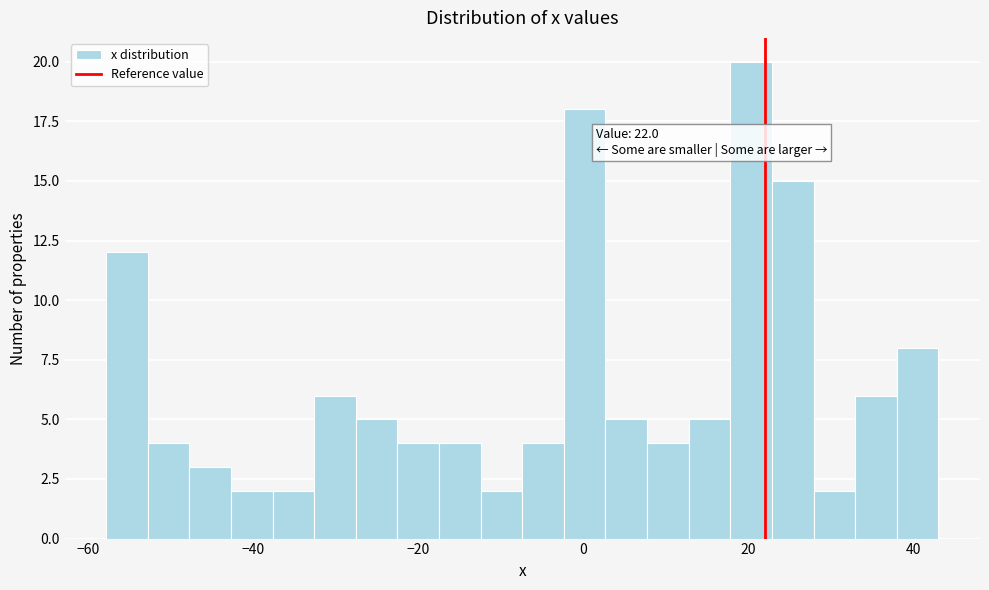

Around what value on the x-axis is the tallest bar? Give the approximate position of its centre, as read against the axis.

20